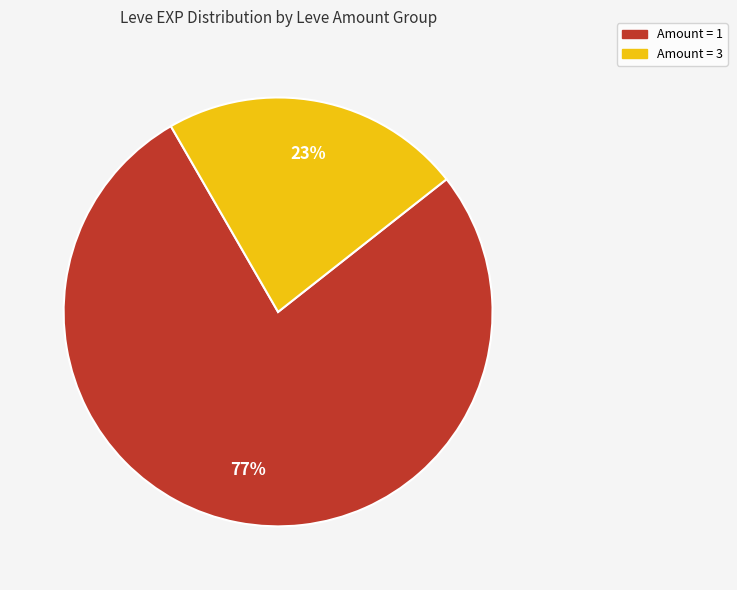

Is there a majority slice in this chart?

Yes